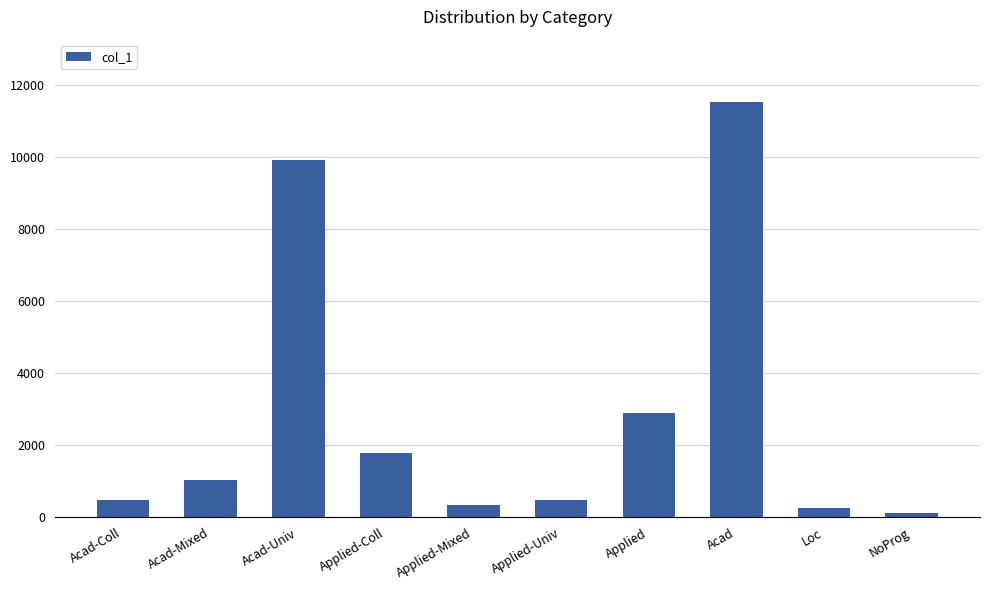

Between Applied and Applied-Coll, which is larger?

Applied